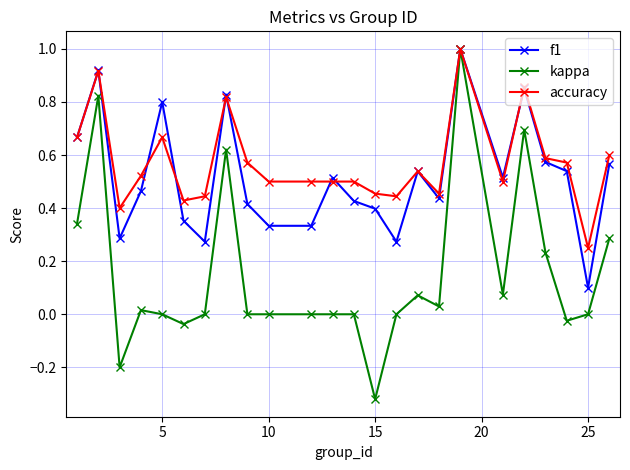

True or false: accuracy has more than 0 points higher than both neighbors.

True